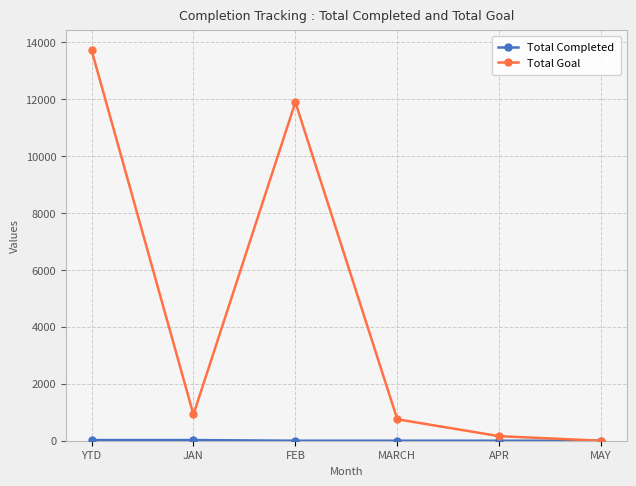

What is the label of the 6th point from the left?

MAY